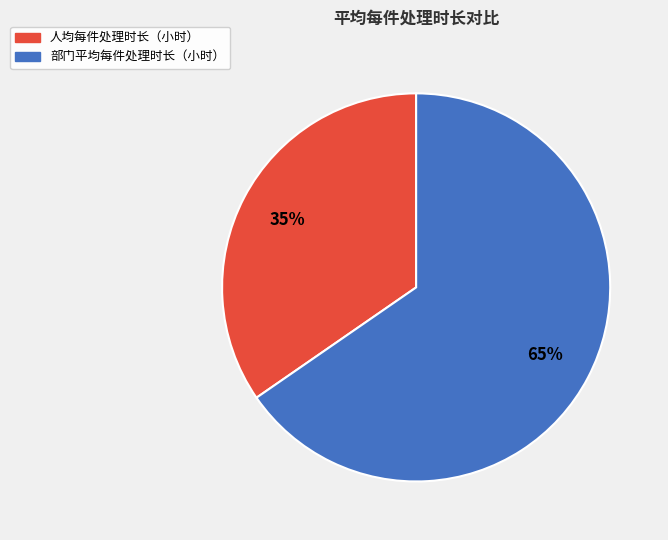

To the nearest percent, what portion does 部门平均每件处理时长（小时） represent?

65%